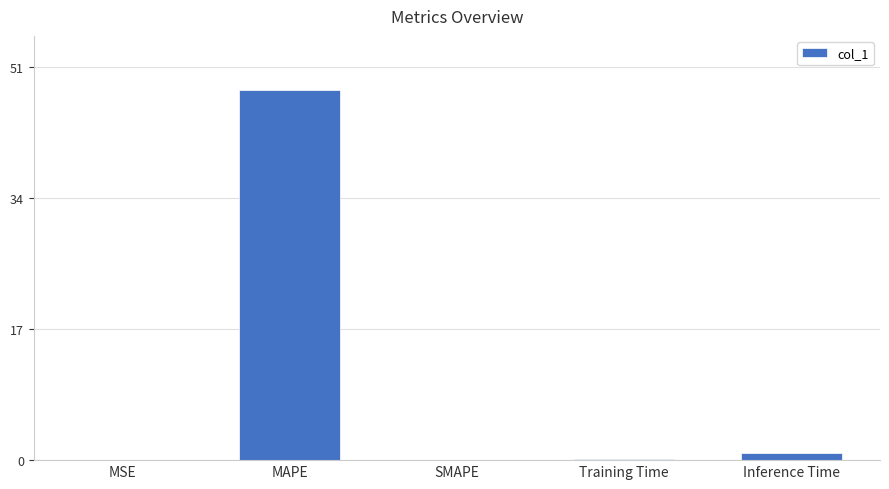

What is the maximum value shown in the chart?

48.0